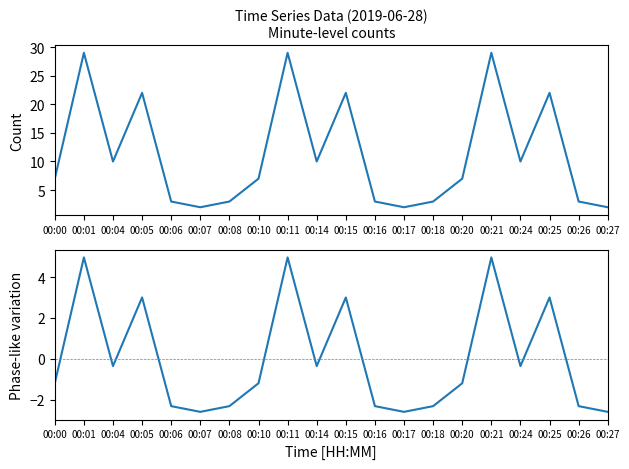

Rank the series at 00:05 from highest to lowest value.

Value, Phase-like